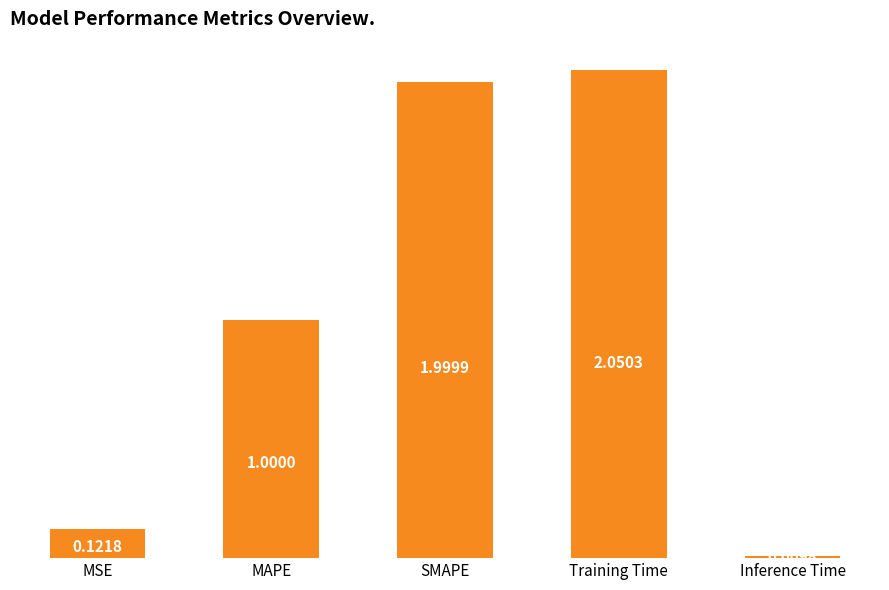

Count the number of data series in this chart.

1